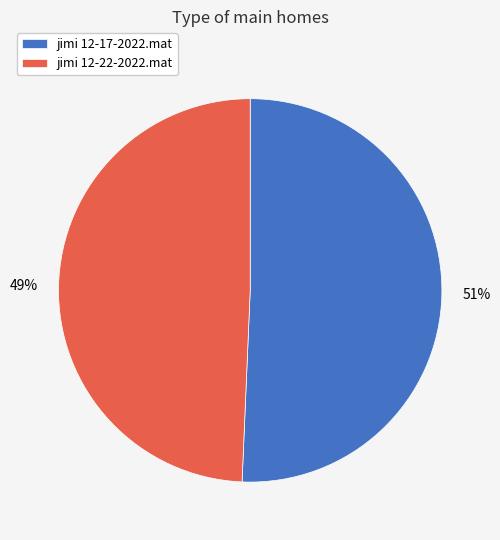

To the nearest percent, what is the combined percentage of jimi 12-22-2022.mat and jimi 12-17-2022.mat?

100%